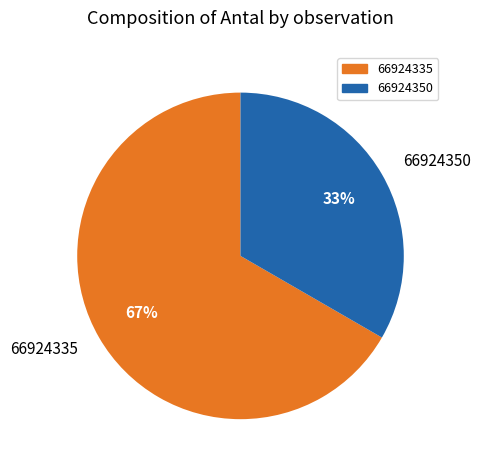

The 66924335 slice represents 59% of the pie. True or false?

False